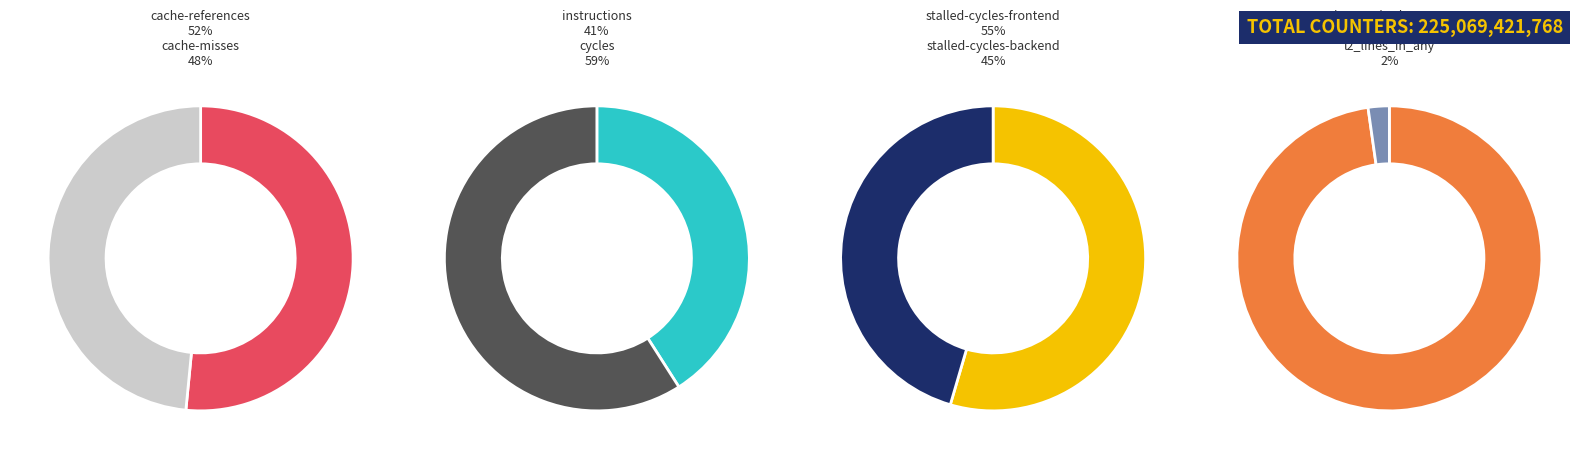

Is it true that cycles is 21% of the pie?

False